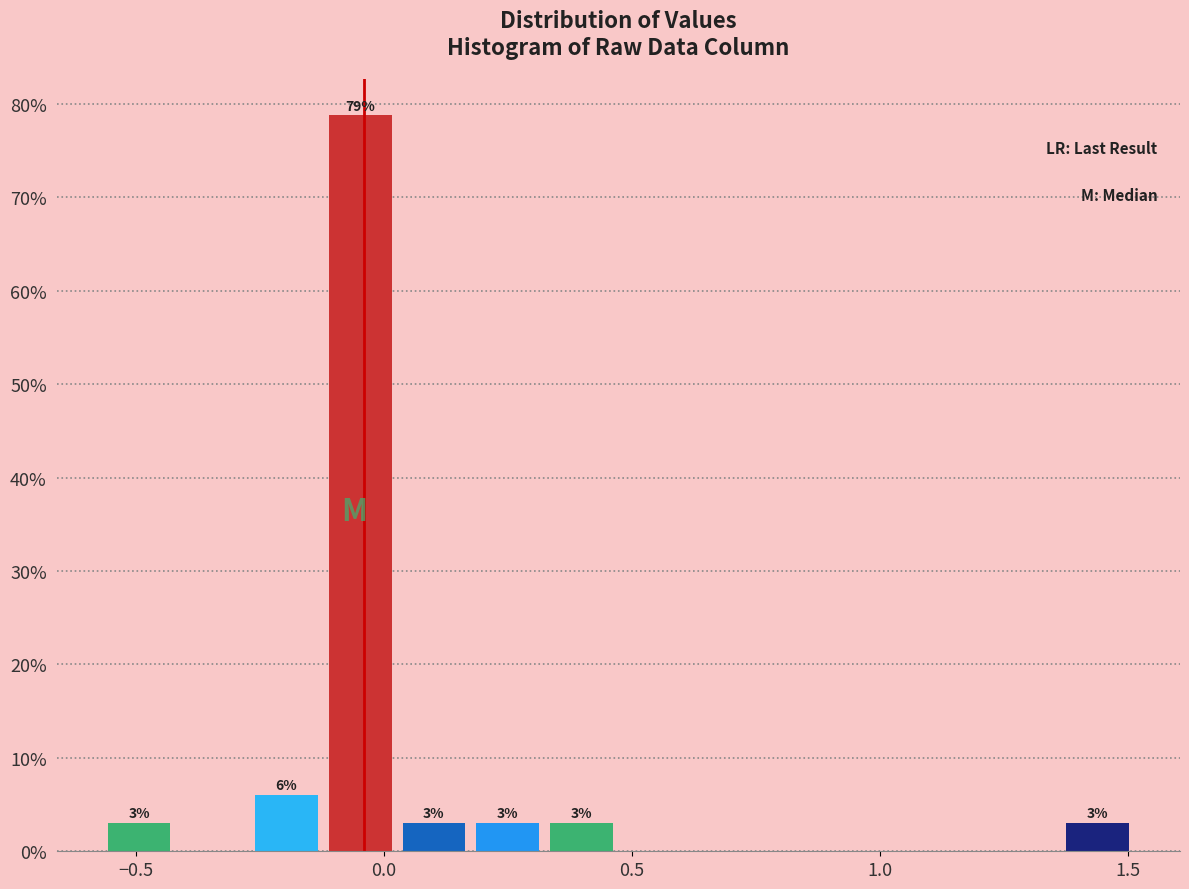

Around what value on the x-axis is the tallest bar? Give the approximate position of its centre, as read against the axis.

-0.05